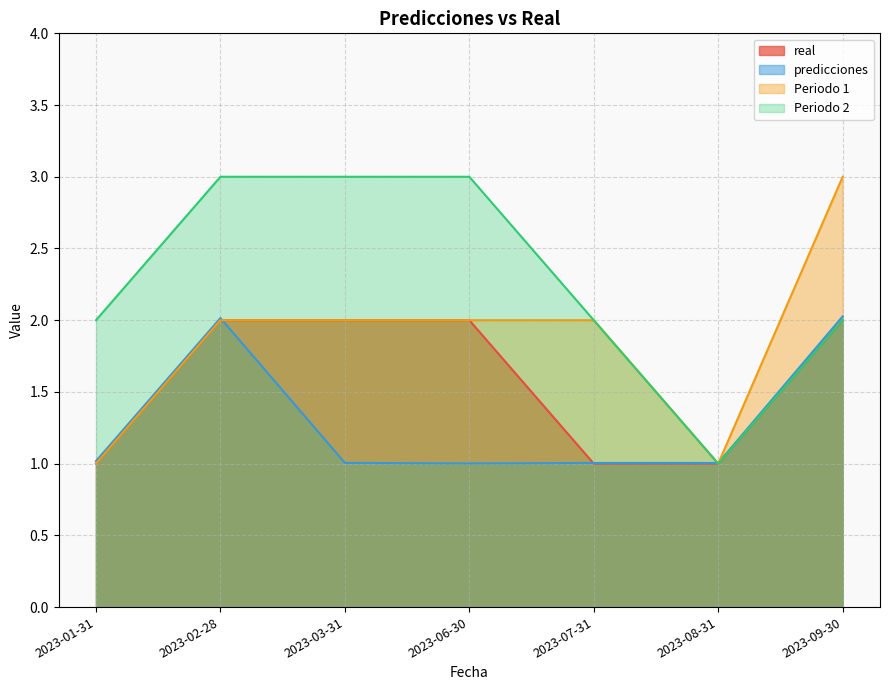

What is the value of the predicciones point at the 5th from the left?

1.0